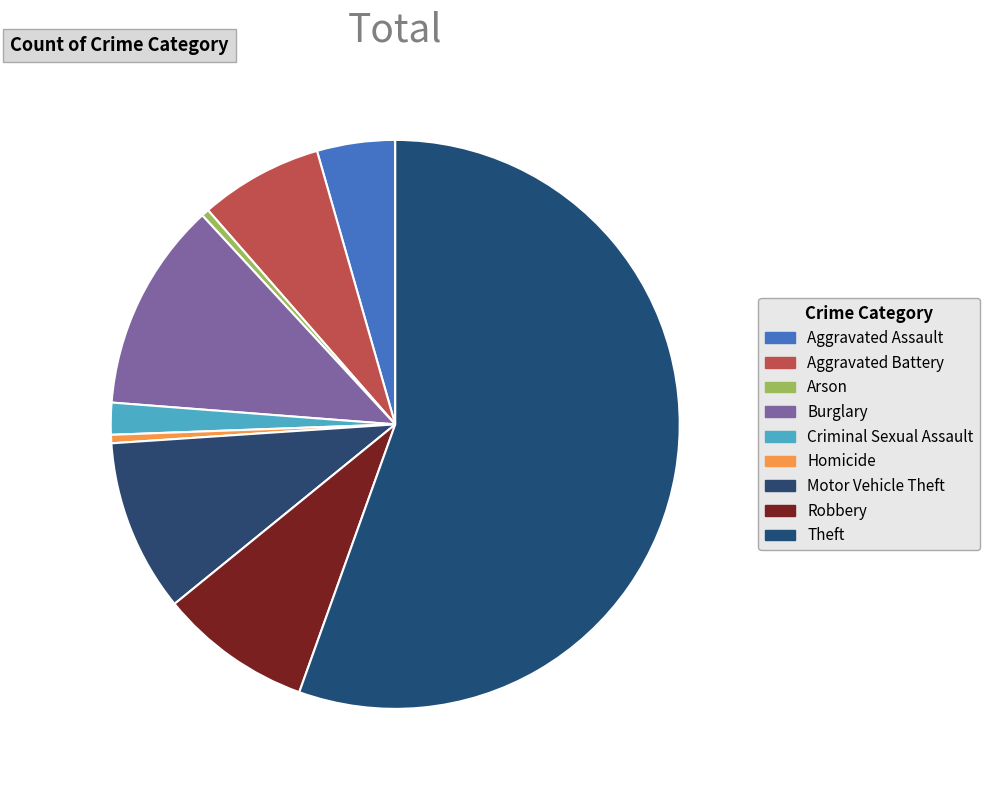

Count the number of slices in the pie.

9